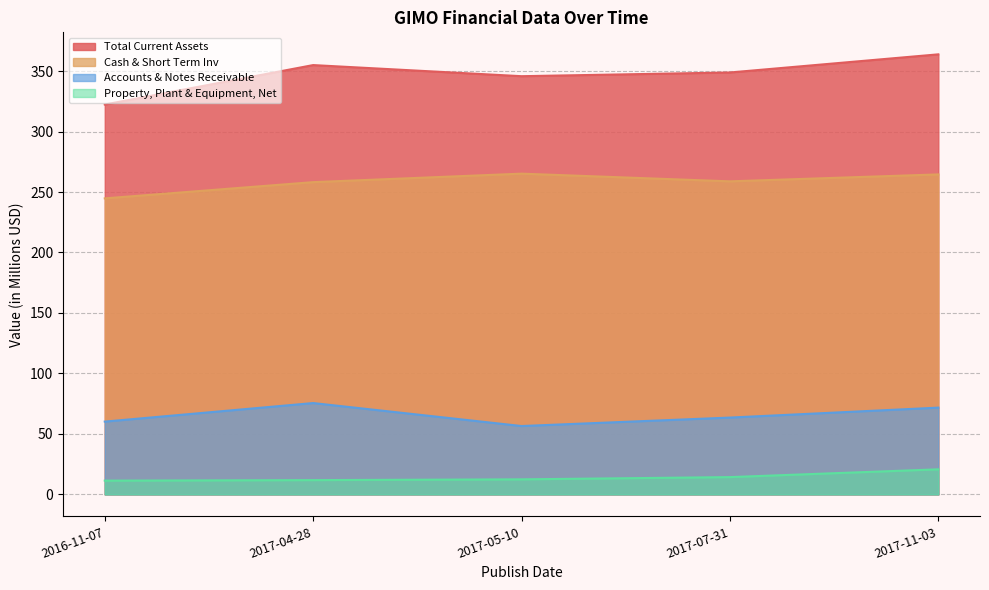

Does the chart have visible grid lines?

Yes